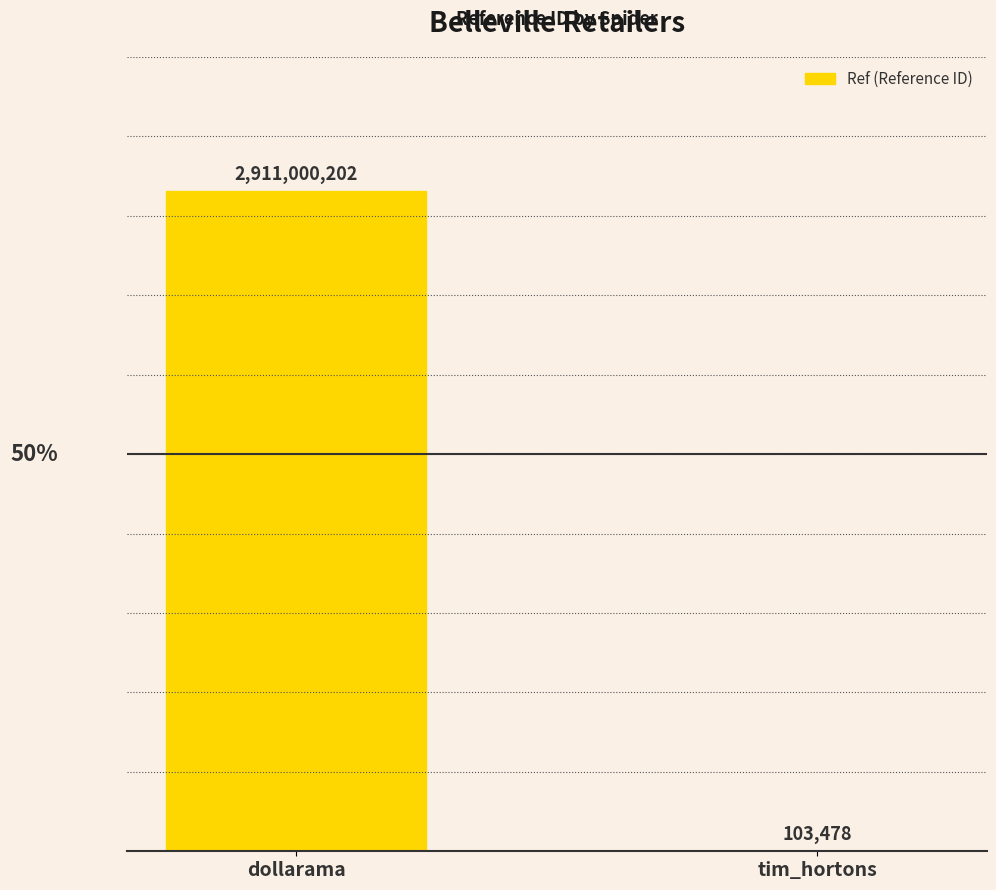

What is the change in value from dollarama to tim_hortons?

-2910896724